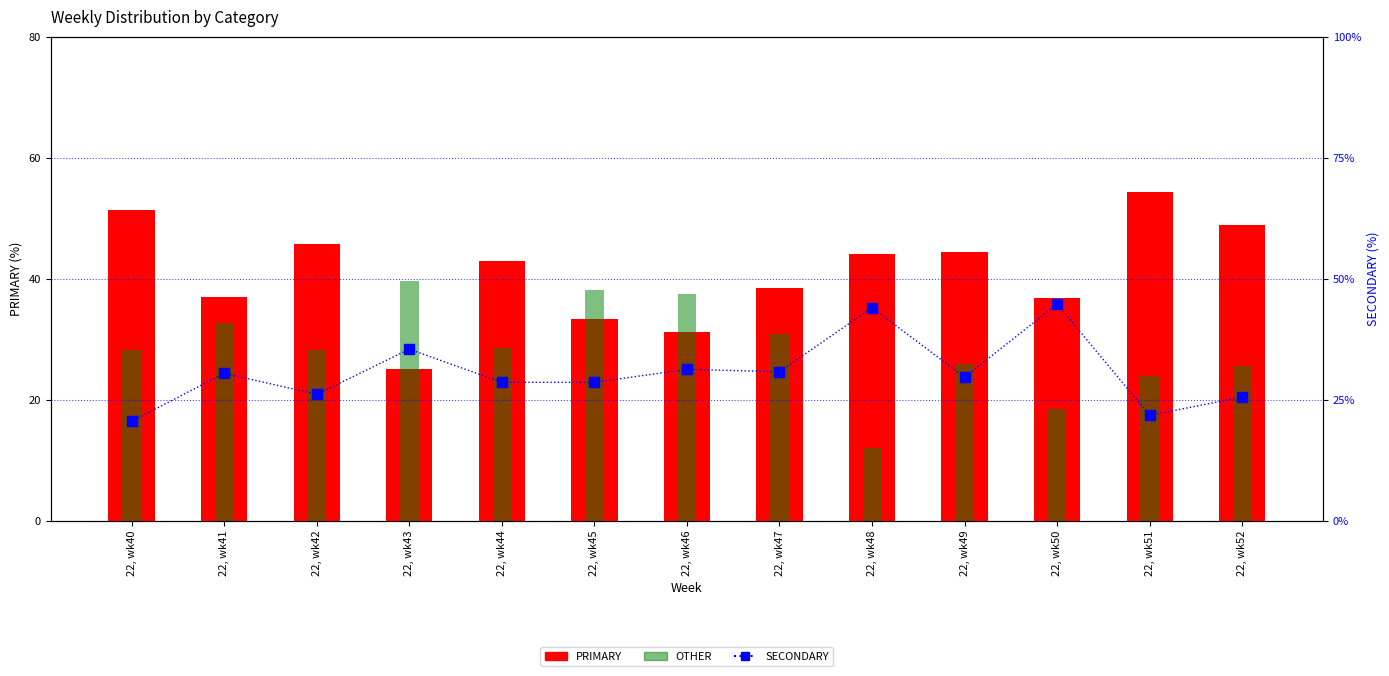

What is the lowest value of the OTHER series?

12.0